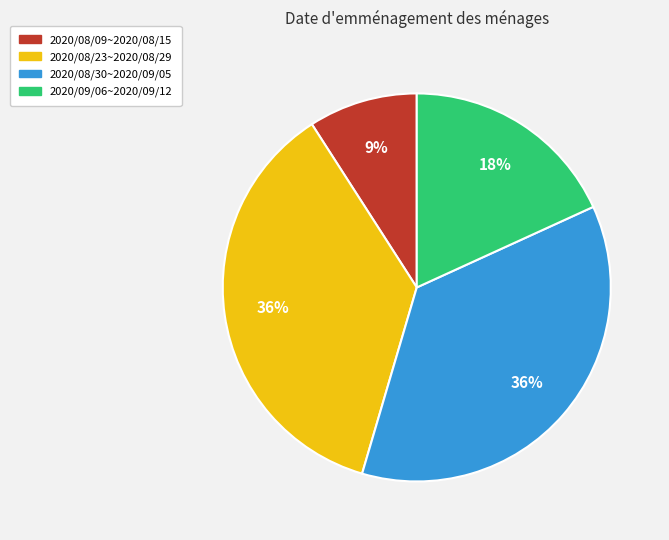

To the nearest percent, what is the average slice percentage?

25%